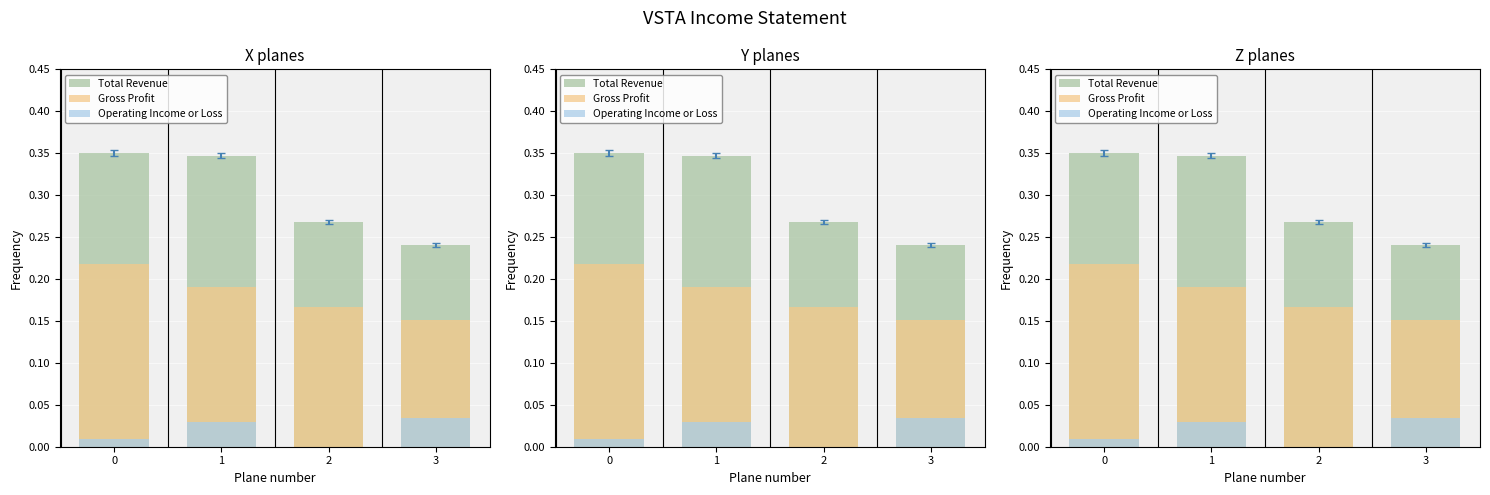

What is the difference between the maximum and minimum values in the Gross Profit series?

0.1